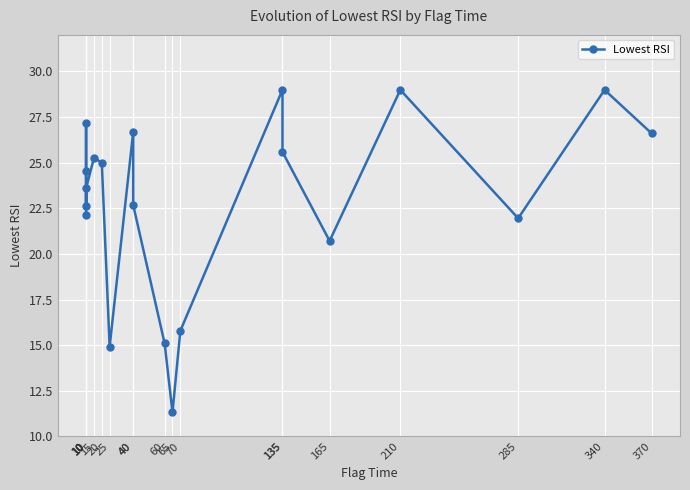

Rank the categories by value from lowest to highest.

65, 25, 60, 70, 165, 285, 10, 10, 40, 10, 10, 20, 15, 135, 370, 40, 10, 340, 210, 135